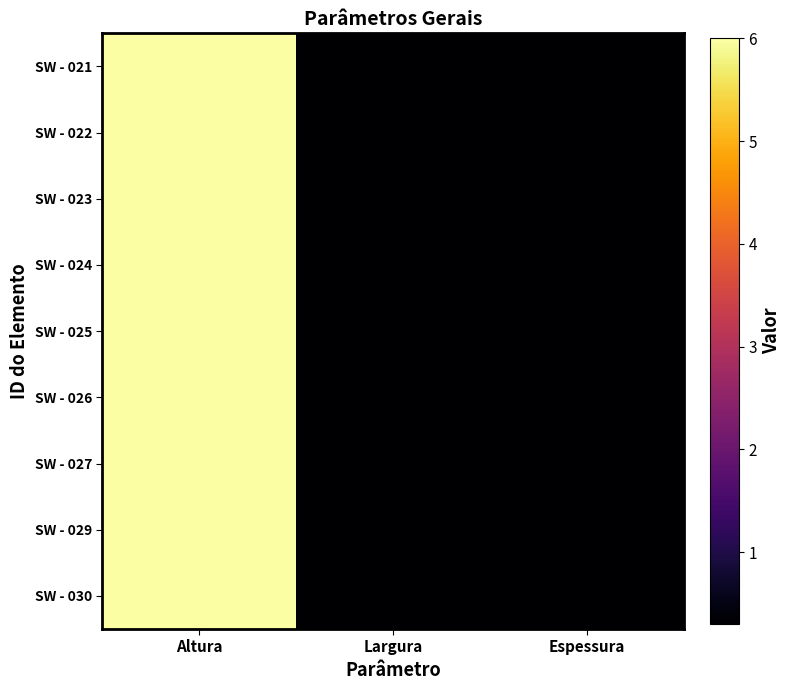

Which series has the widest spread of values?

SW - 021